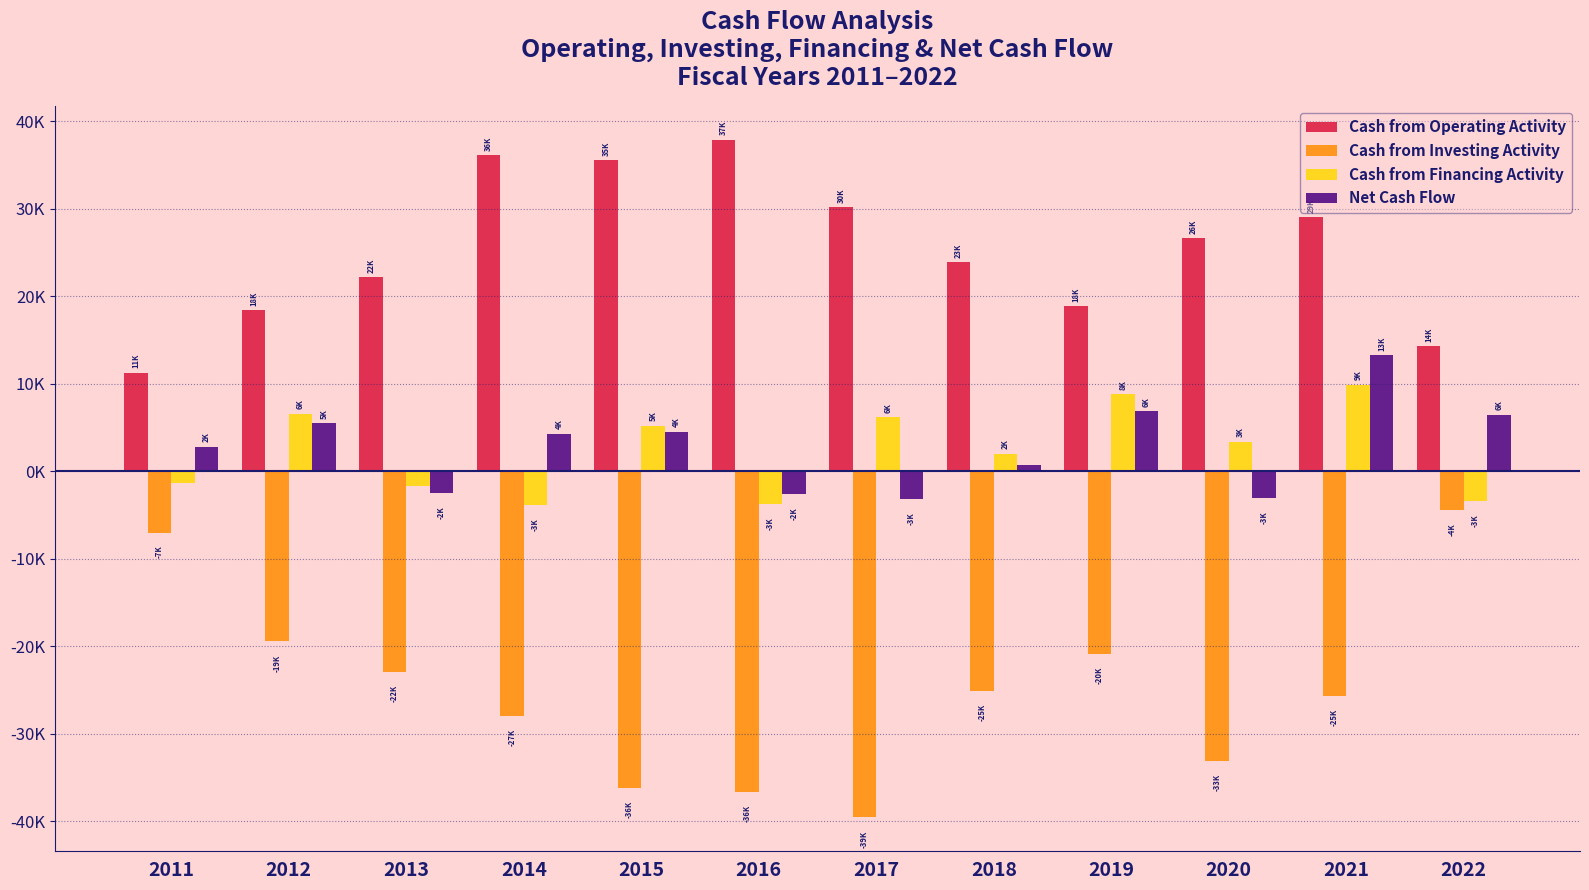

True or false: Net Cash Flow has a value of 5488 at 2012.

True